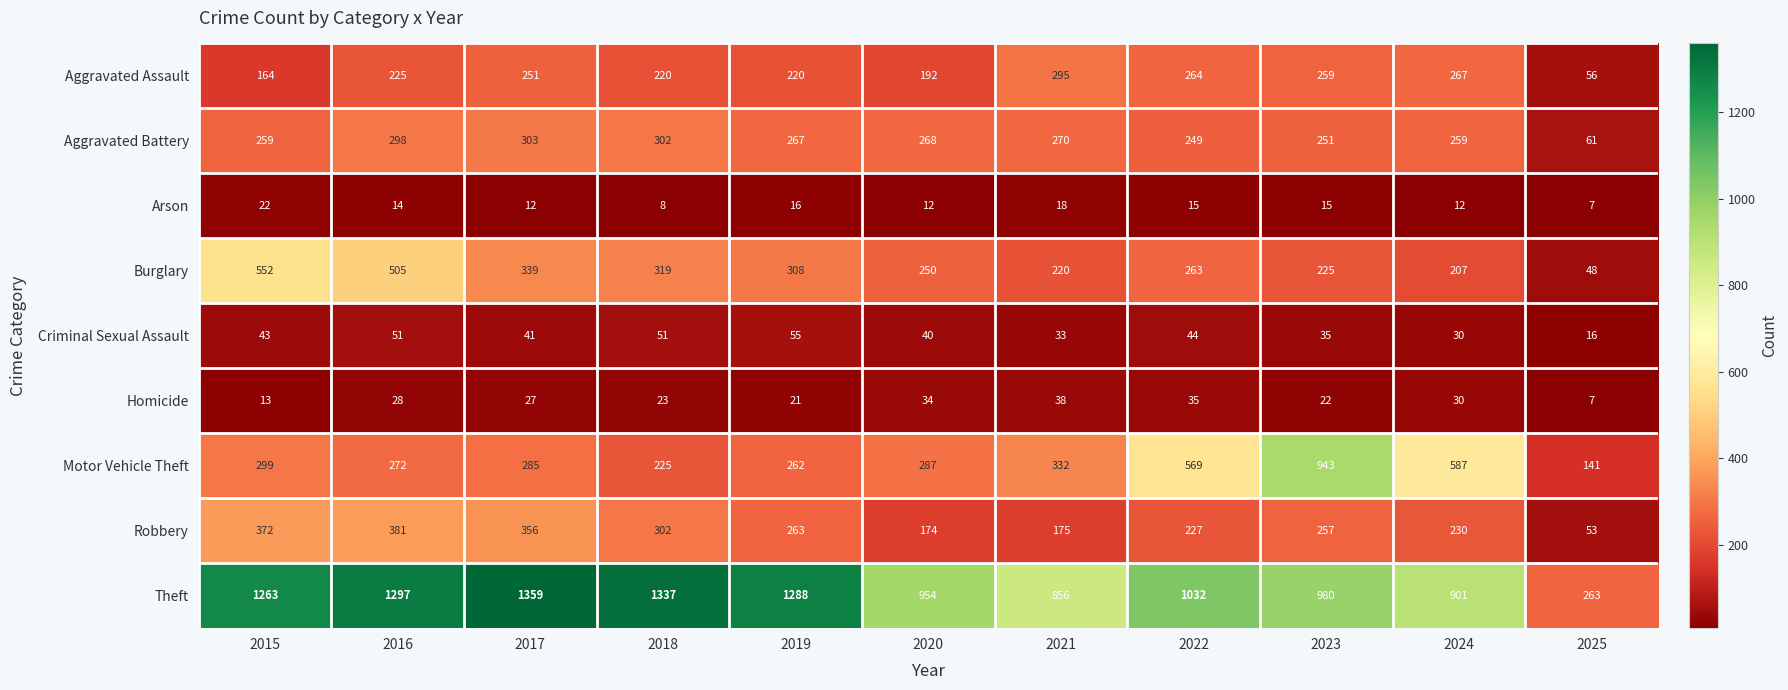

What is the sum of the Criminal Sexual Assault values at 2018 and 2022?

95